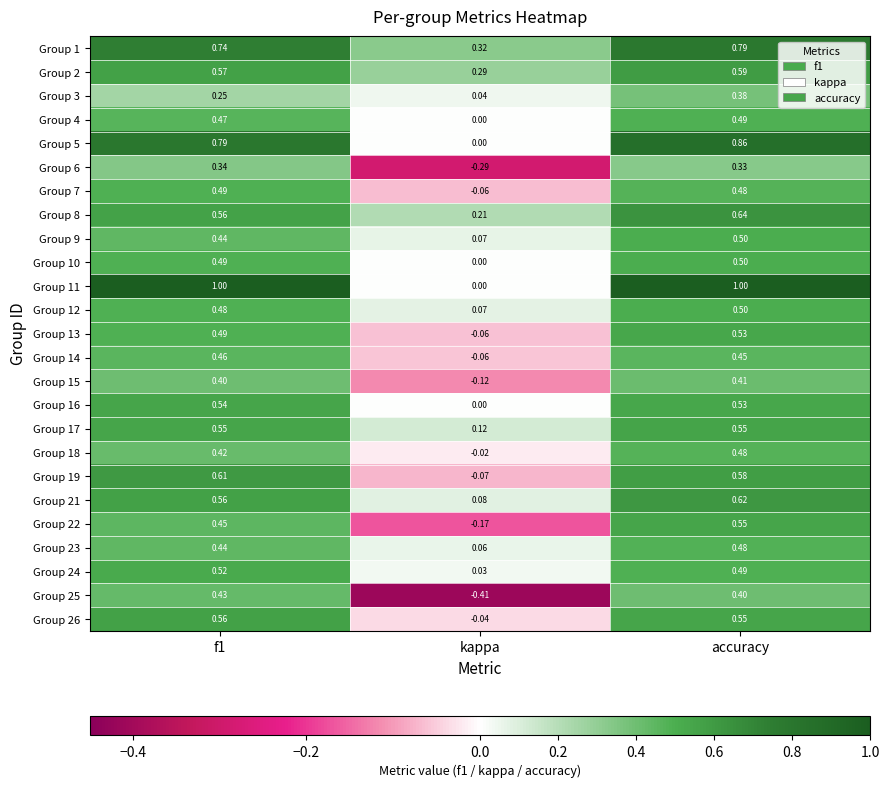

Which category has the highest value in the Group 12 series?

accuracy